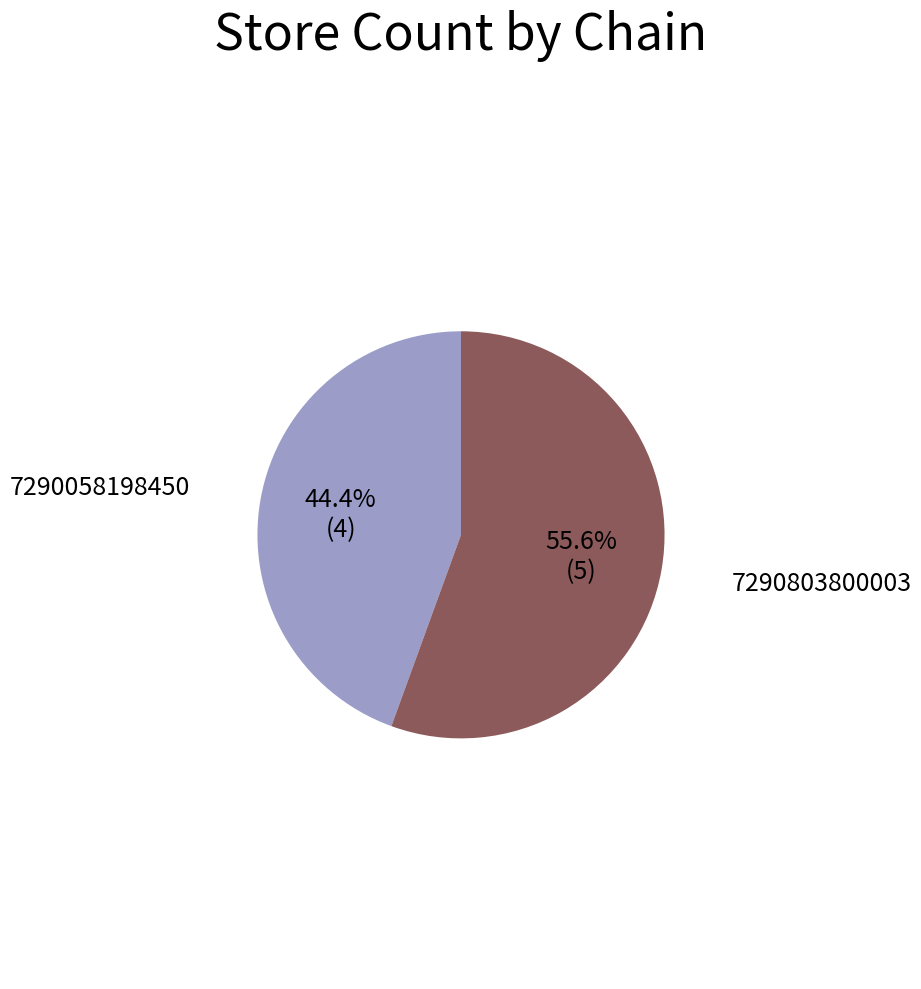

Does any single category account for the majority?

Yes